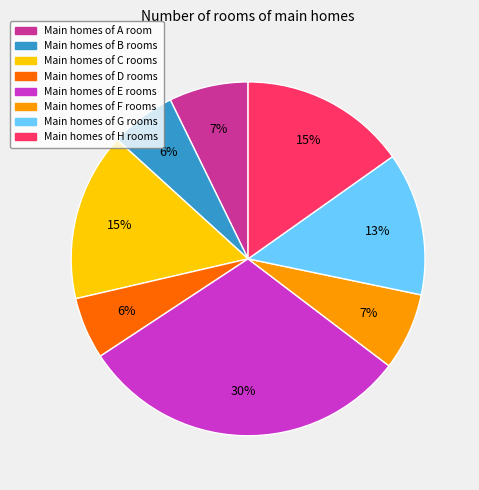

How many slices are in this pie chart?

8